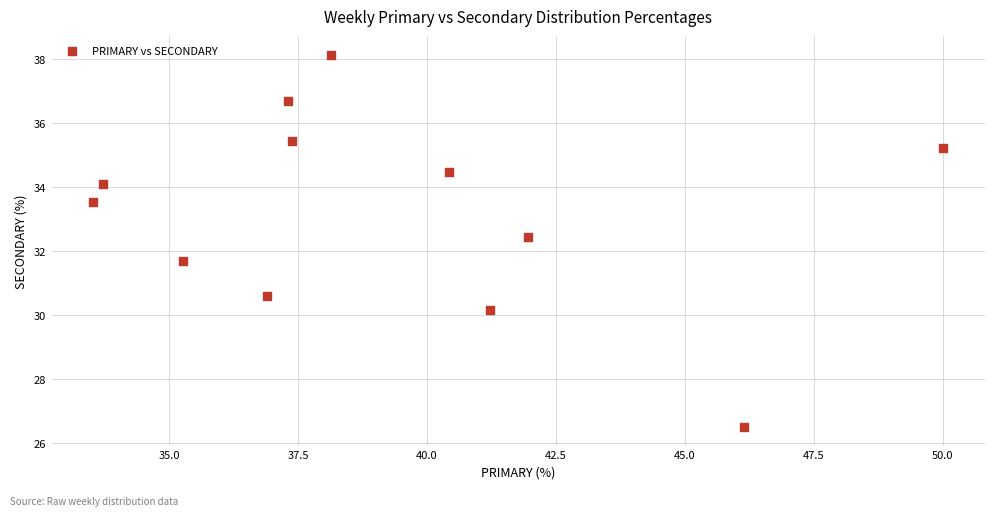

What is the range of X values (max minus min)?

16.5